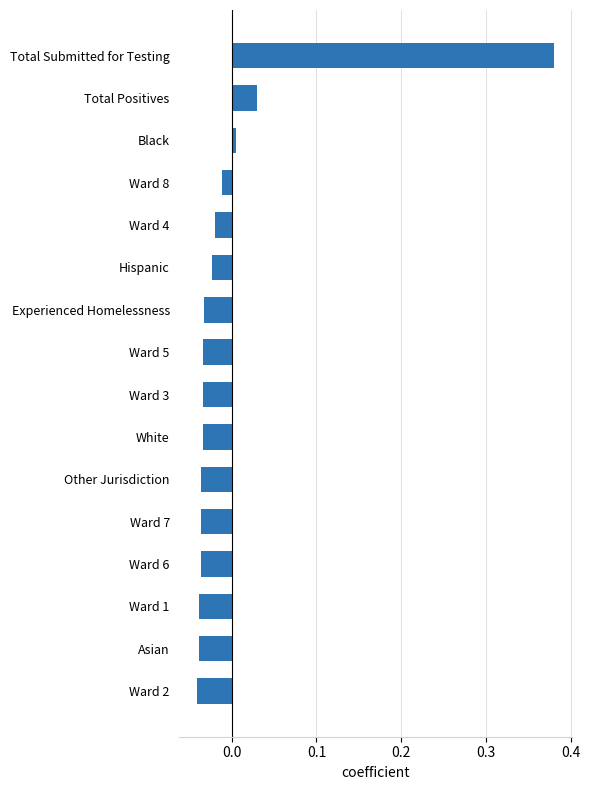

The chart shows a value of -0.0 at Asian. True or false?

True